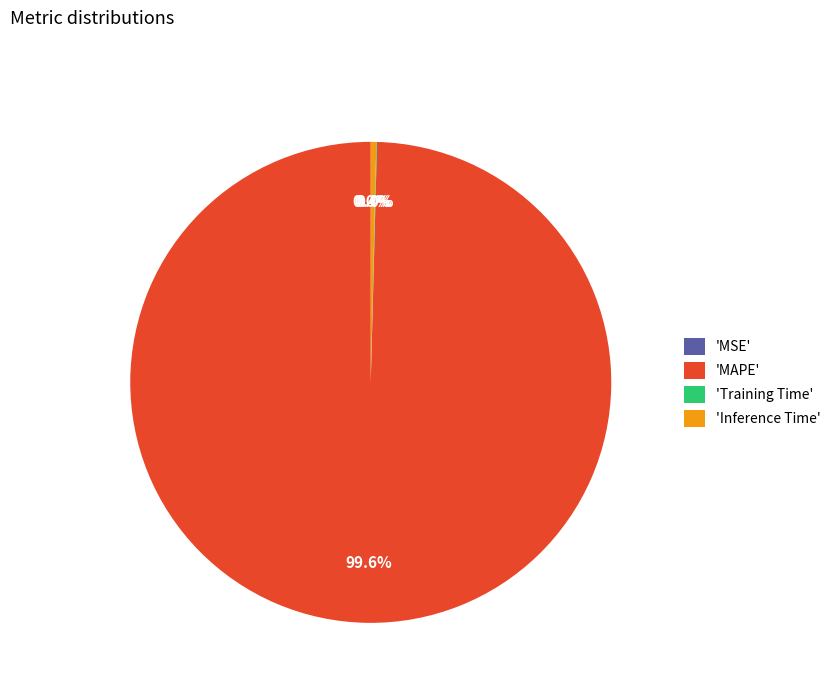

How much of the chart is everything except 'Inference Time'?

99.6%